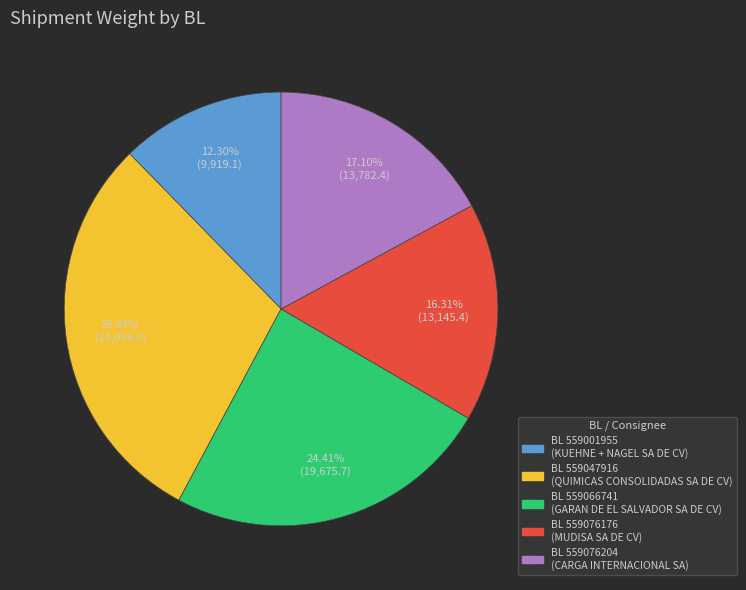

Is there a majority slice in this chart?

No